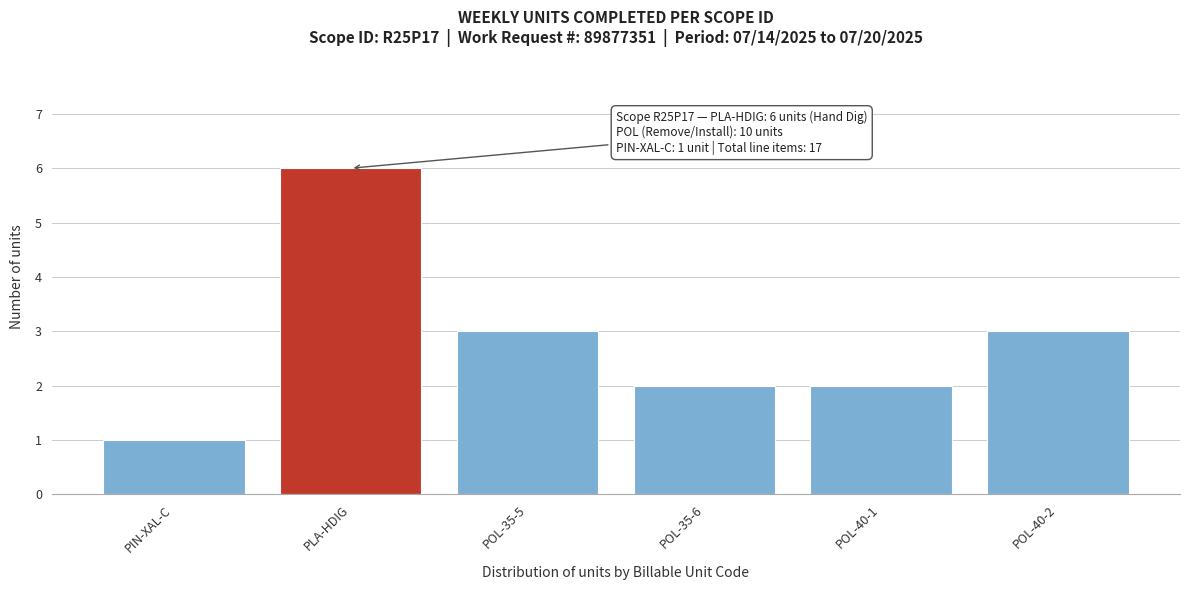

Reading left to right, extract all data points from this chart.

PIN-XAL-C=1	PLA-HDIG=6	POL-35-5=3	POL-35-6=2	POL-40-1=2	POL-40-2=3